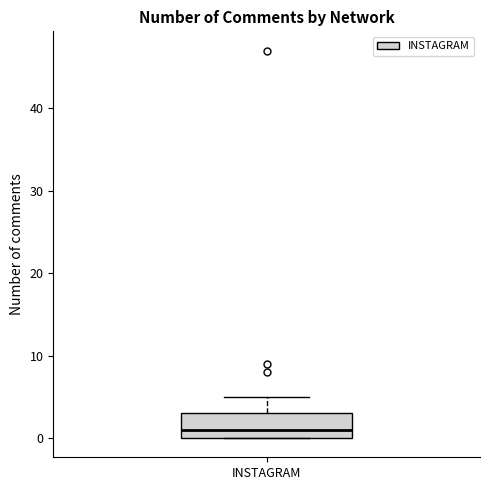

Transcribe this box plot: give where the median line is, the range the box spans, and where the two whiskers end, as read against the y-axis. The values are not printed on the chart, so give them approximately, as read against the axis.

median 1, box 0 to 3, whiskers 0 to 5